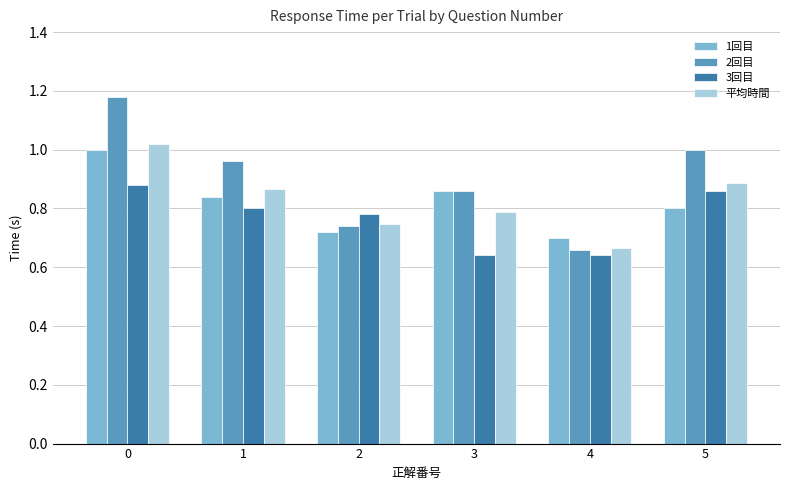

At which label is 平均時間 closest to 0?

4